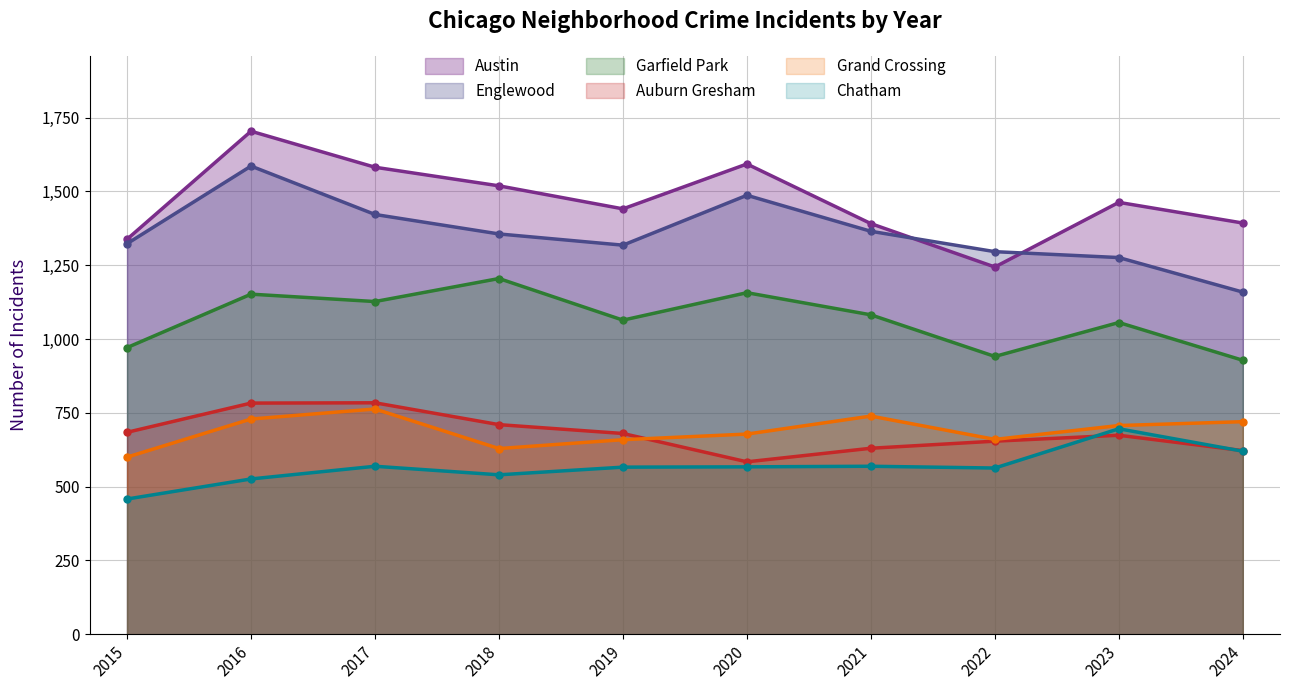

What is the total value across all series at 2018?

5959